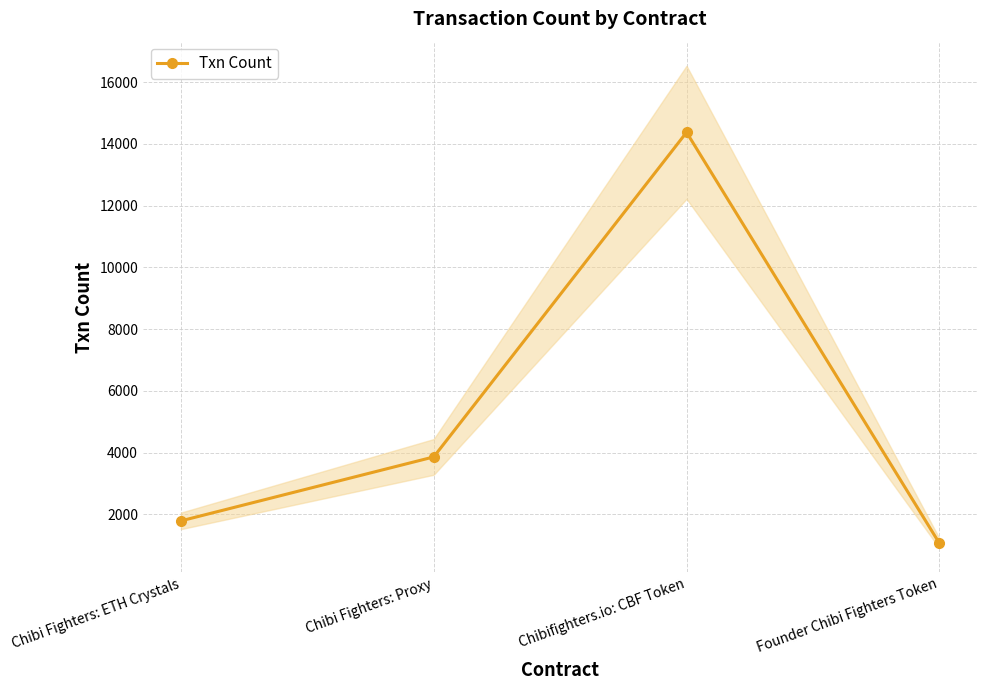

Which has a higher value, Chibi Fighters: ETH Crystals or Chibi Fighters: Proxy?

Chibi Fighters: Proxy